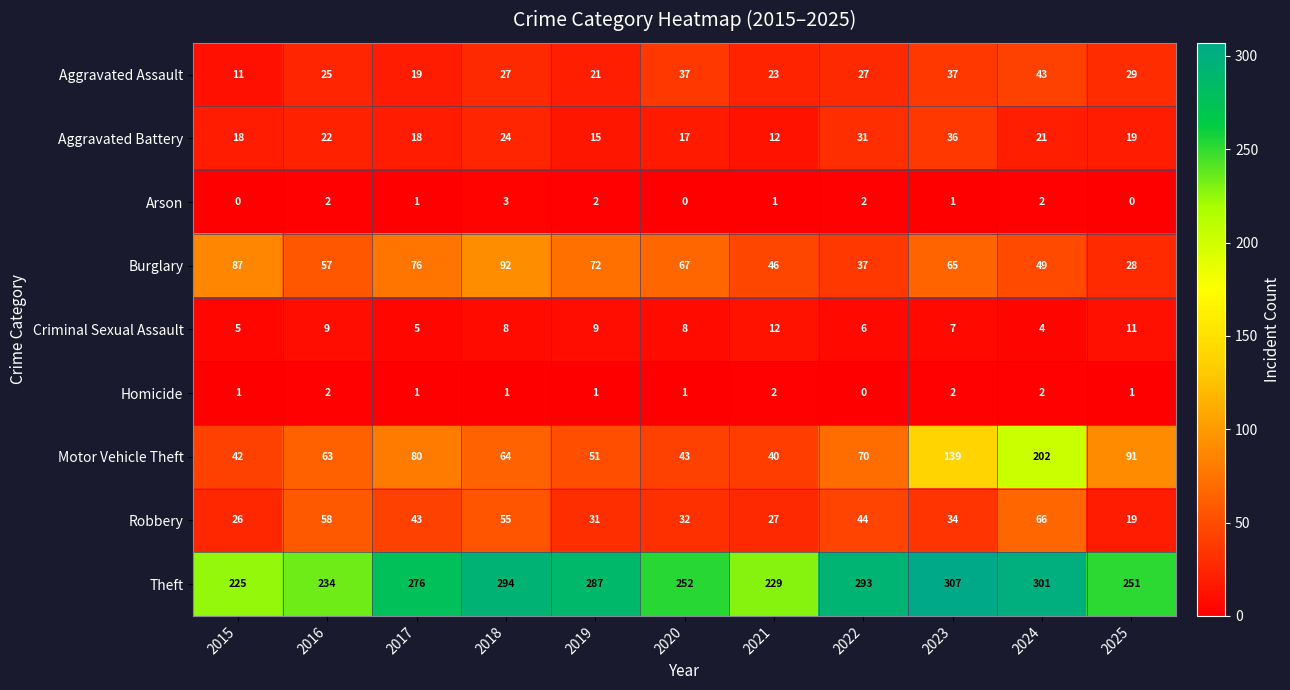

At which category is the sum across all series the highest?

2024